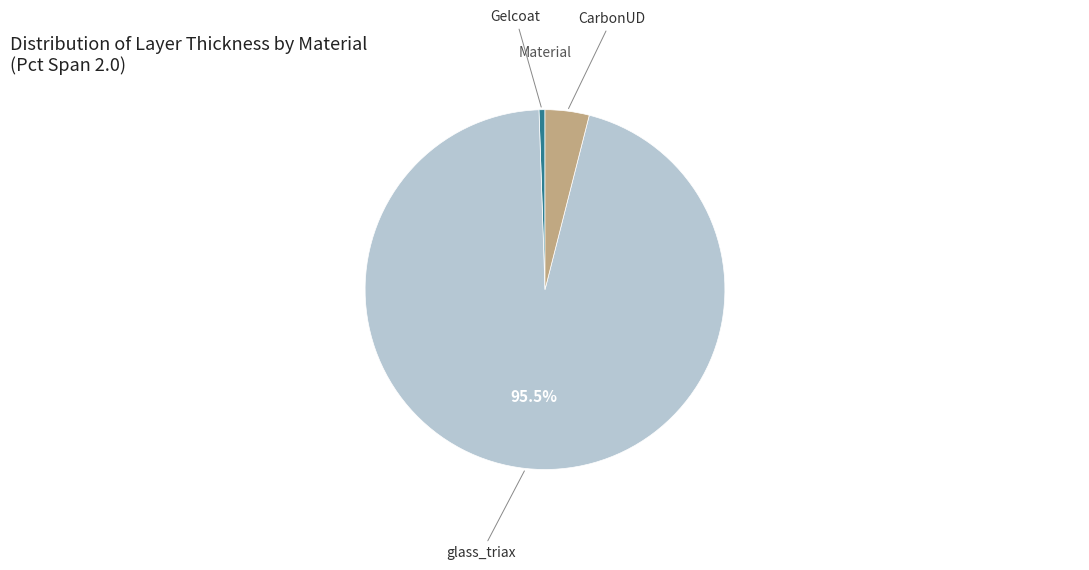

To the nearest percent, what is the difference between the largest and smallest slice percentages?

95%